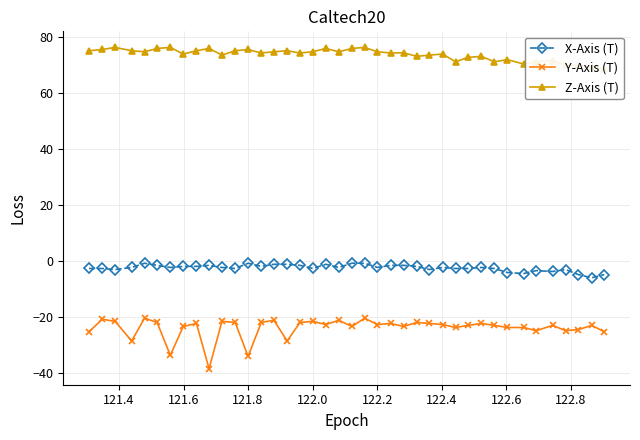

True or false: X-Axis (T) and Y-Axis (T) intersect in this chart.

False